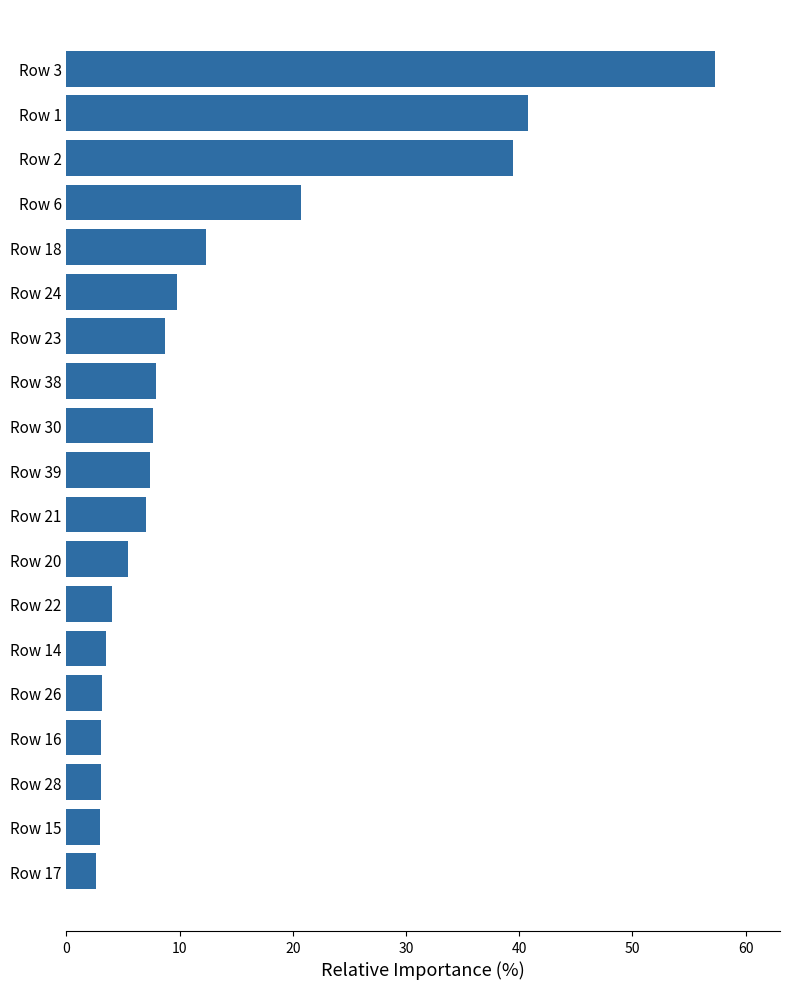

What is the sum of all values?

246.6